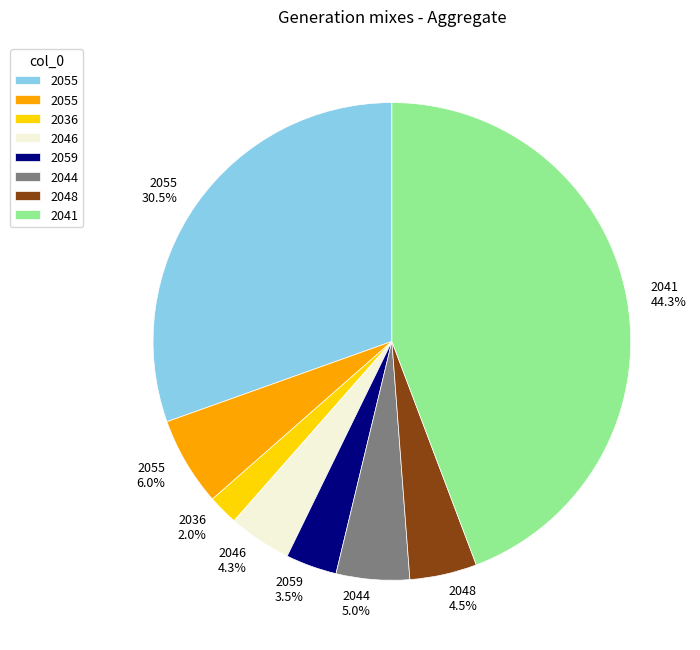

To the nearest percent, what is the difference between the largest and smallest slice percentages?

42%